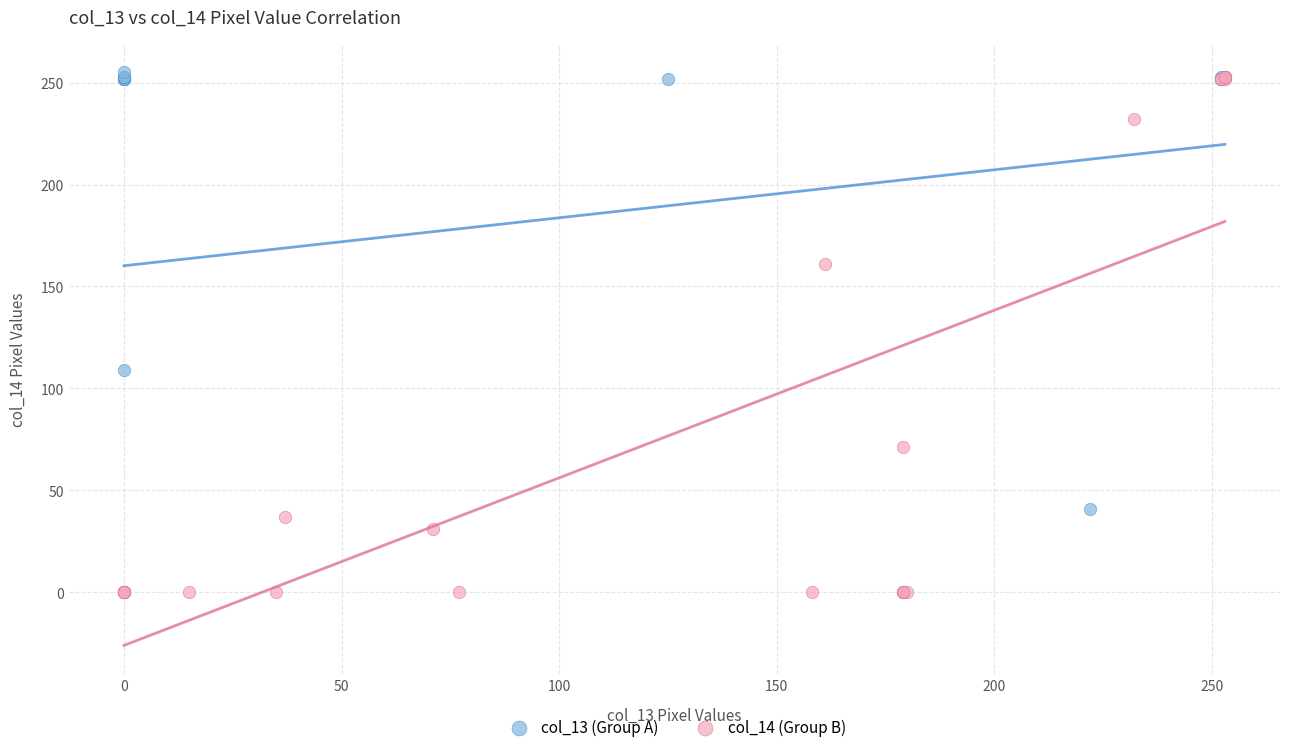

Which series has the largest Y range (max minus min)?

col_13 (Group A)